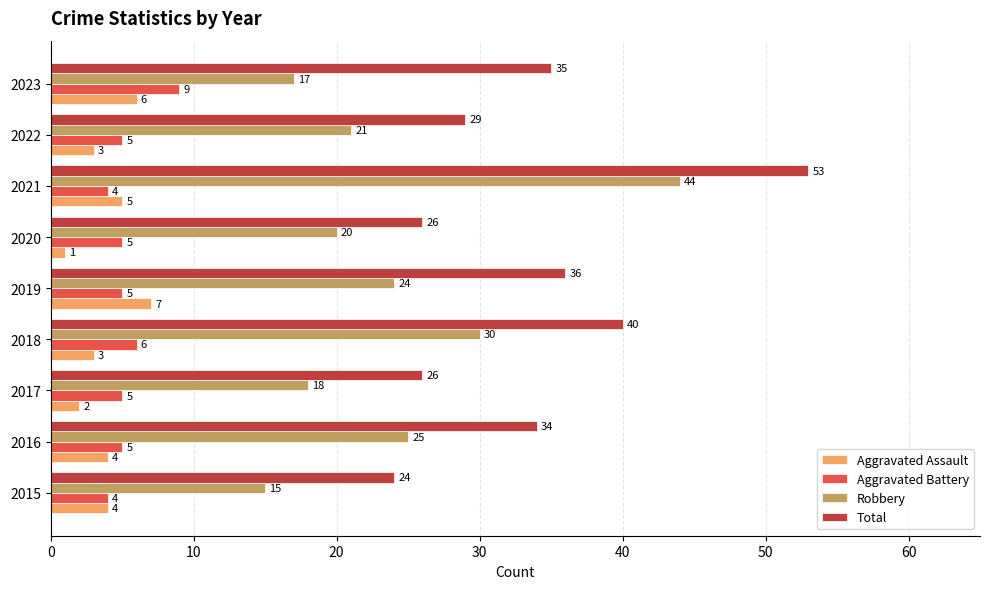

Is the value of Aggravated Assault at 2019 greater than the value of Total at 2016?

No